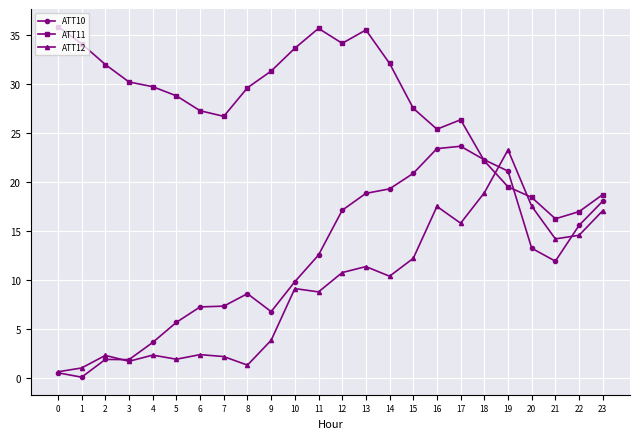

True or false: ATT12 has more than 1 points higher than both neighbors.

True